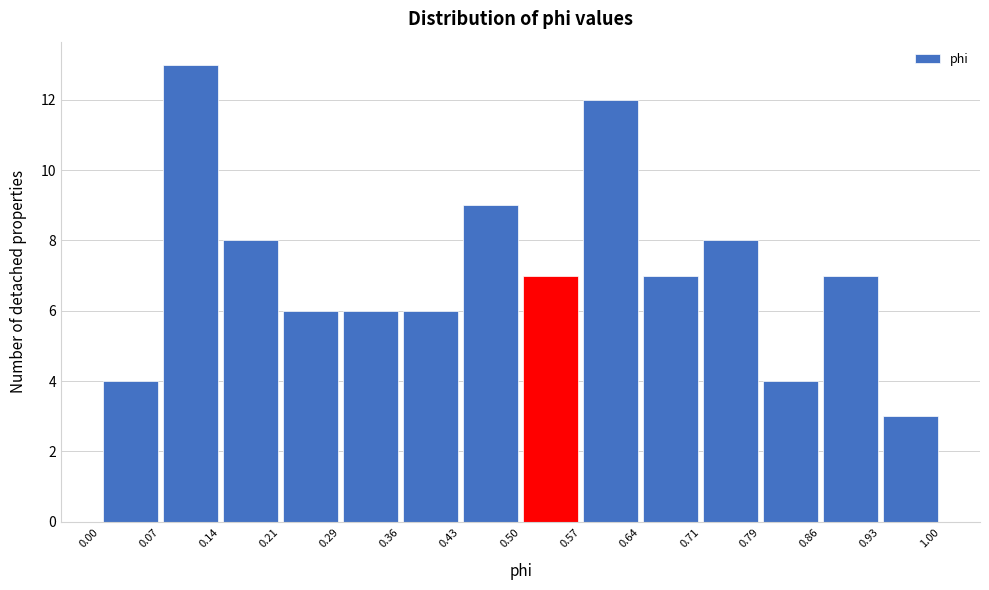

Reading left to right, list every bar in this chart as the range it spans on the x-axis followed by its height. The values are not printed on the chart, so give them approximately, as read against the axis.

0.00 to 0.07: 4
0.07 to 0.14: 13
0.14 to 0.21: 8
0.21 to 0.29: 6
0.29 to 0.36: 6
0.36 to 0.43: 6
0.43 to 0.50: 9
0.50 to 0.57: 7
0.57 to 0.64: 12
0.64 to 0.71: 7
0.71 to 0.79: 8
0.79 to 0.86: 4
0.86 to 0.93: 7
0.93 to 1.00: 3